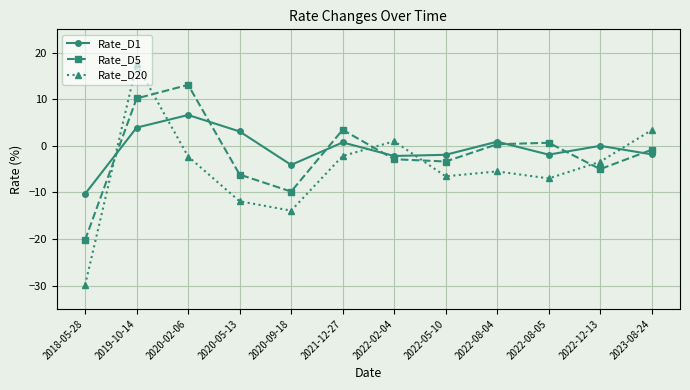

Where is the first local minimum for Rate_D20?

2020-09-18